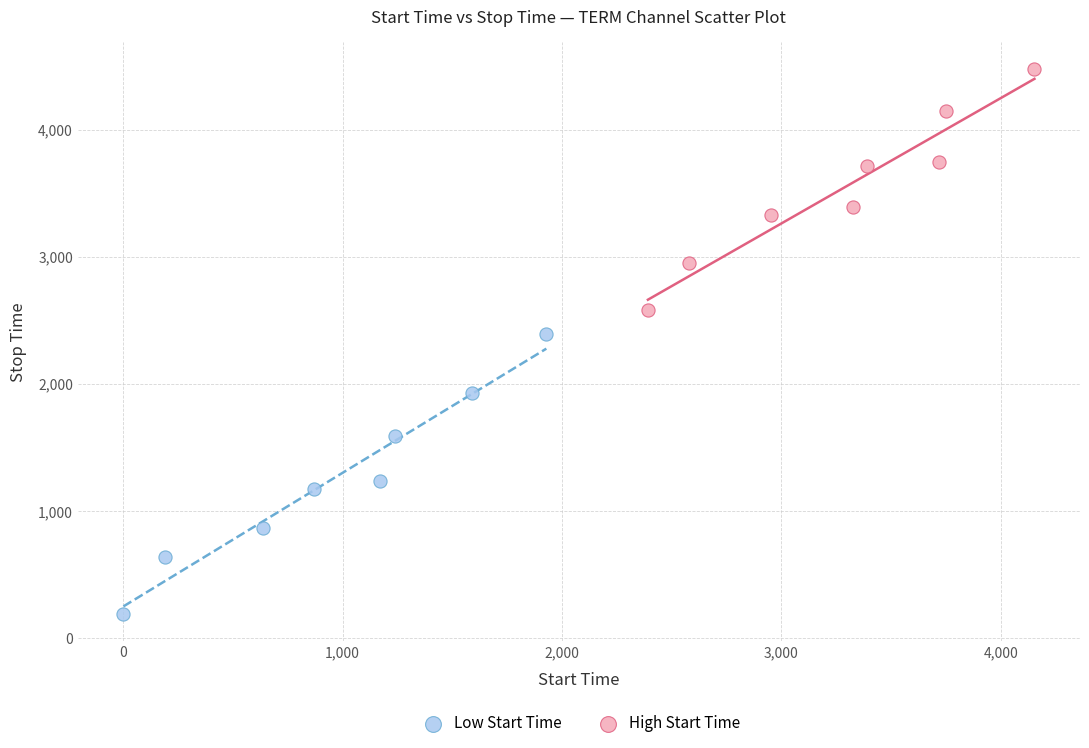

Which series has the largest Y range (max minus min)?

Low Start Time